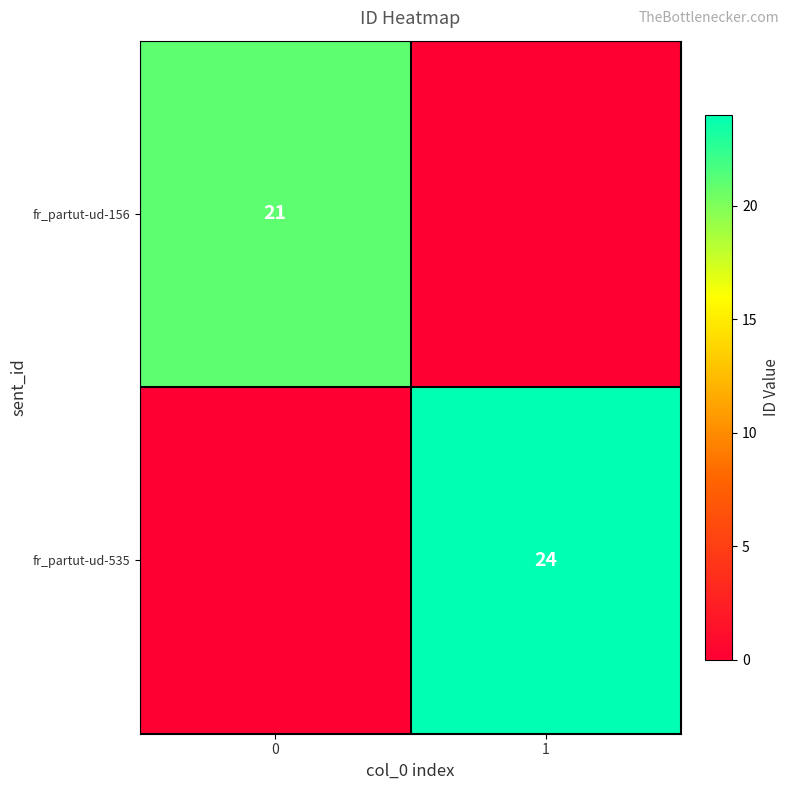

What is the difference between the row_0 values at 0 and 1?

21